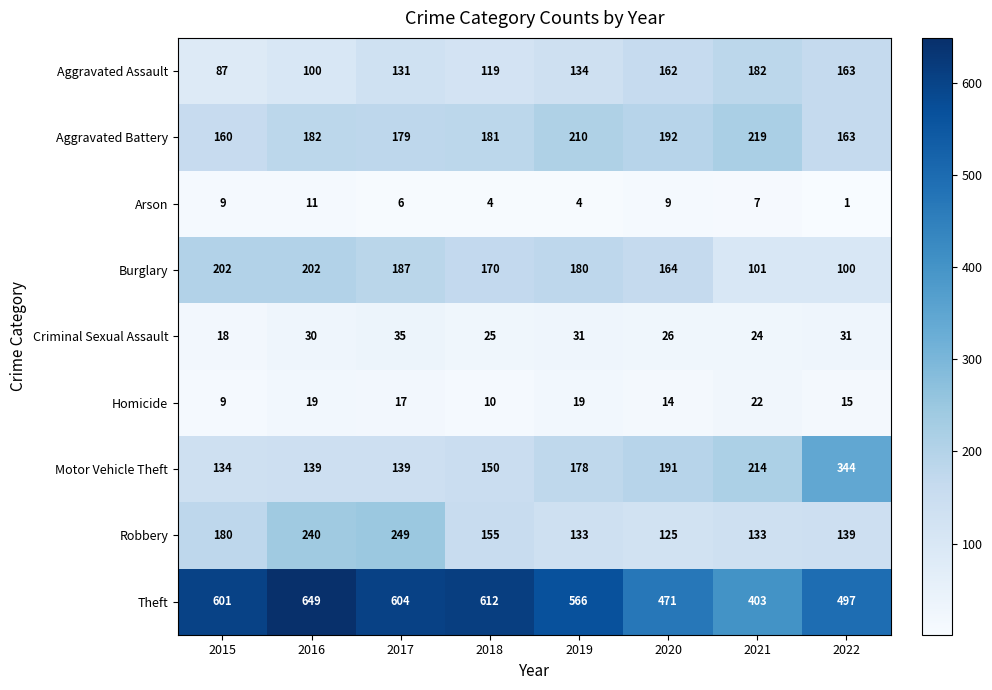

What is the total value across all series at 2020?

1354